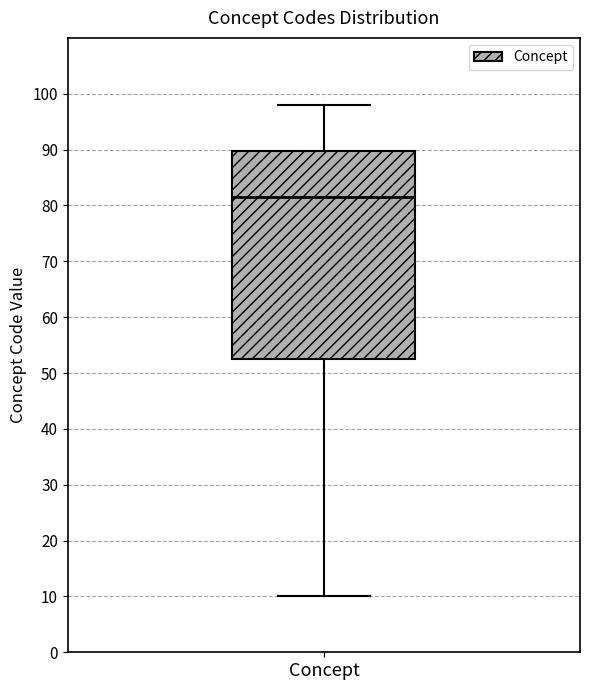

Read this box plot against the y-axis: the position of the median line, the range covered by the box, and the ends of both whiskers. The values are not printed on the chart, so give them approximately, as read against the axis.

median 82, box 53 to 90, whiskers 10 to 98